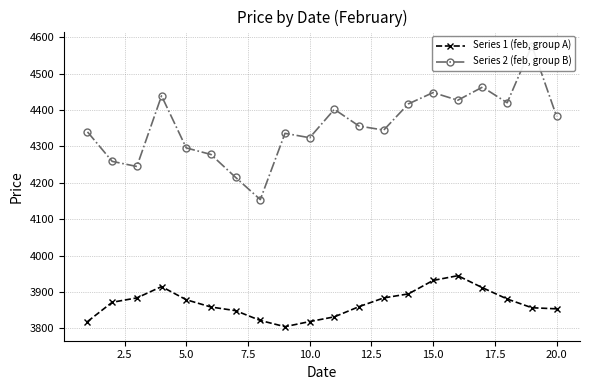

At 2.5, list the series in order from smallest to largest.

Series 1 (feb, group A), Series 2 (feb, group B)